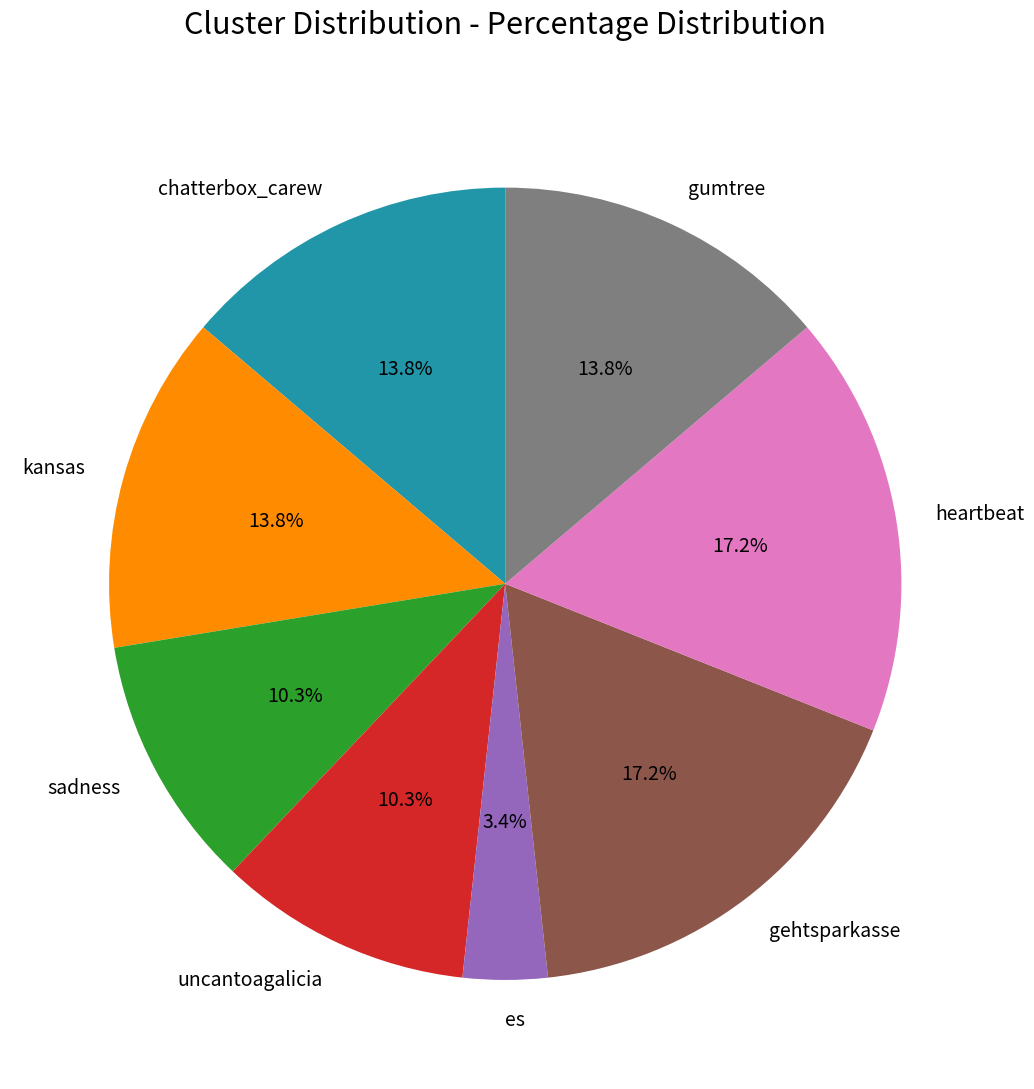

To the nearest percent, what is the difference between the chatterbox_carew and gehtsparkasse slice percentages?

3%